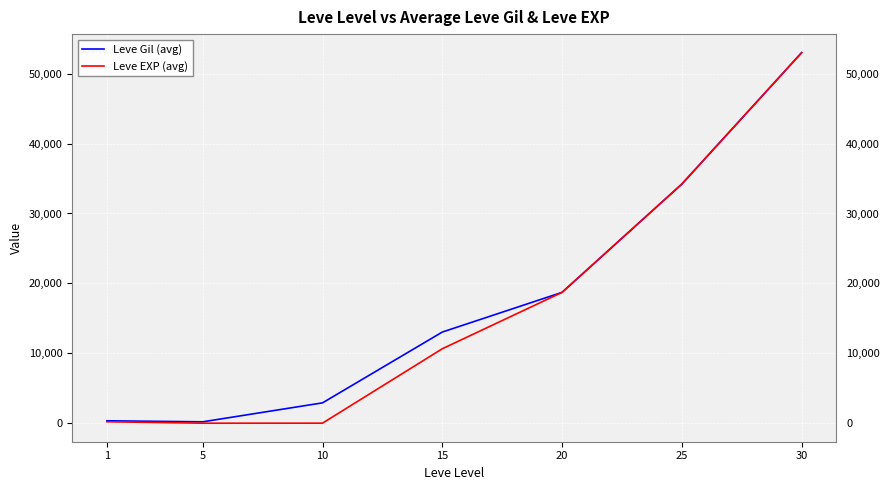

At which category is the sum across all series the highest?

30